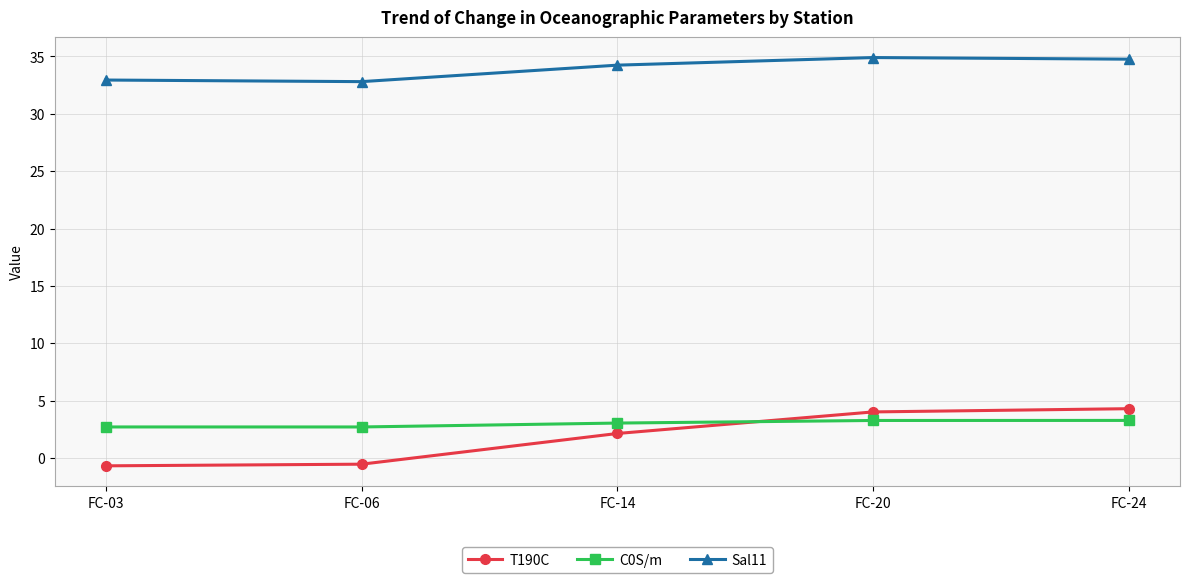

How many values in the Sal11 series are below 34?

2